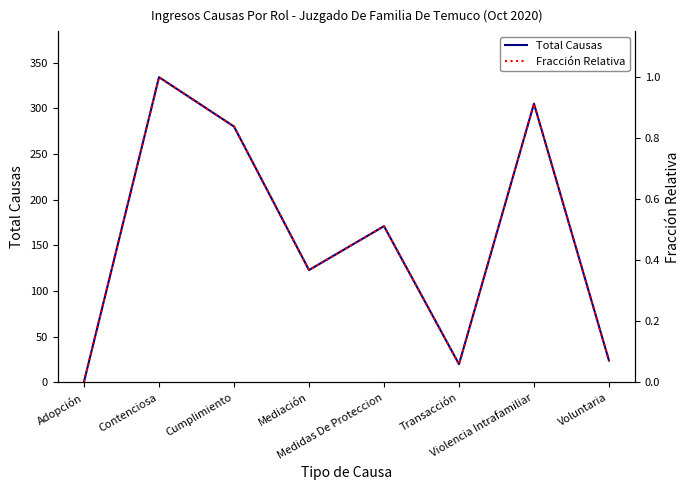

At which category does Fracción Relativa reach its first local valley?

Mediación